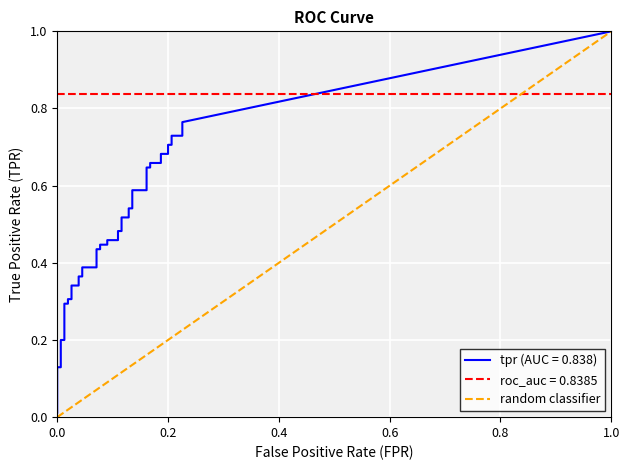

True or false: the data shows 2 at 1.0.

False